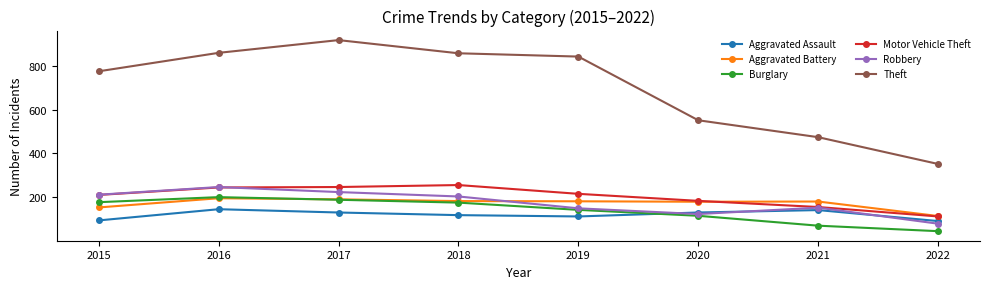

The Burglary series shows 38 at 2019. True or false?

False